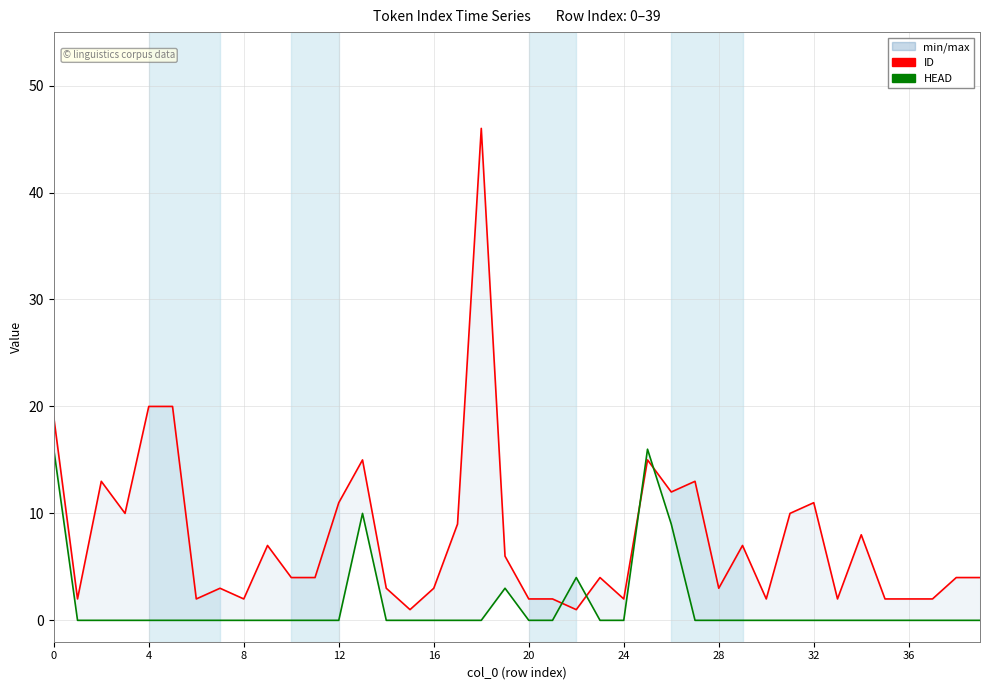

True or false: ID has more than 0 interior local peaks.

True